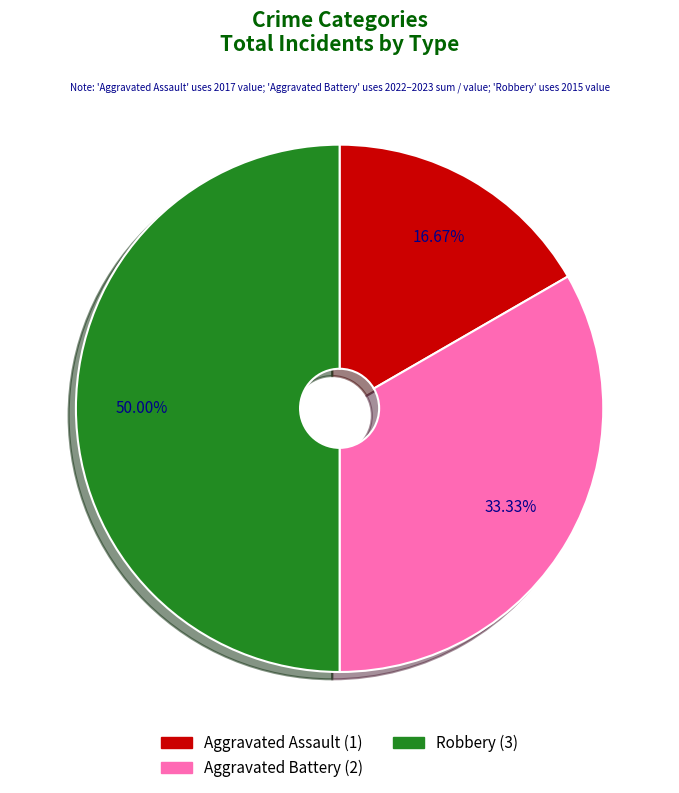

Combined, do Aggravated Battery and Robbery account for over 50%?

Yes